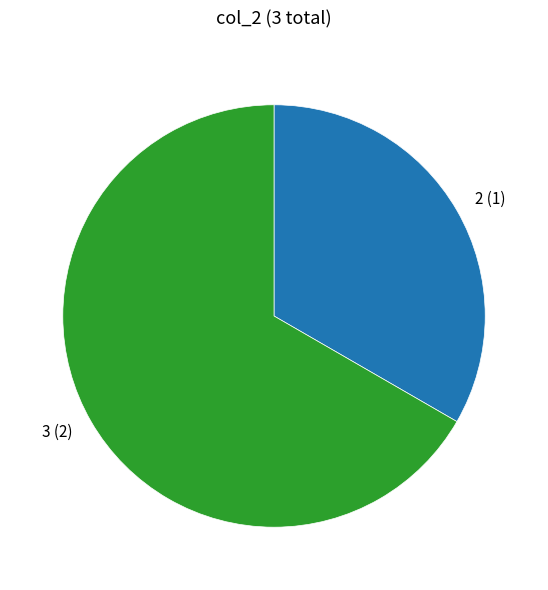

Which slice is the largest?

3 (2)